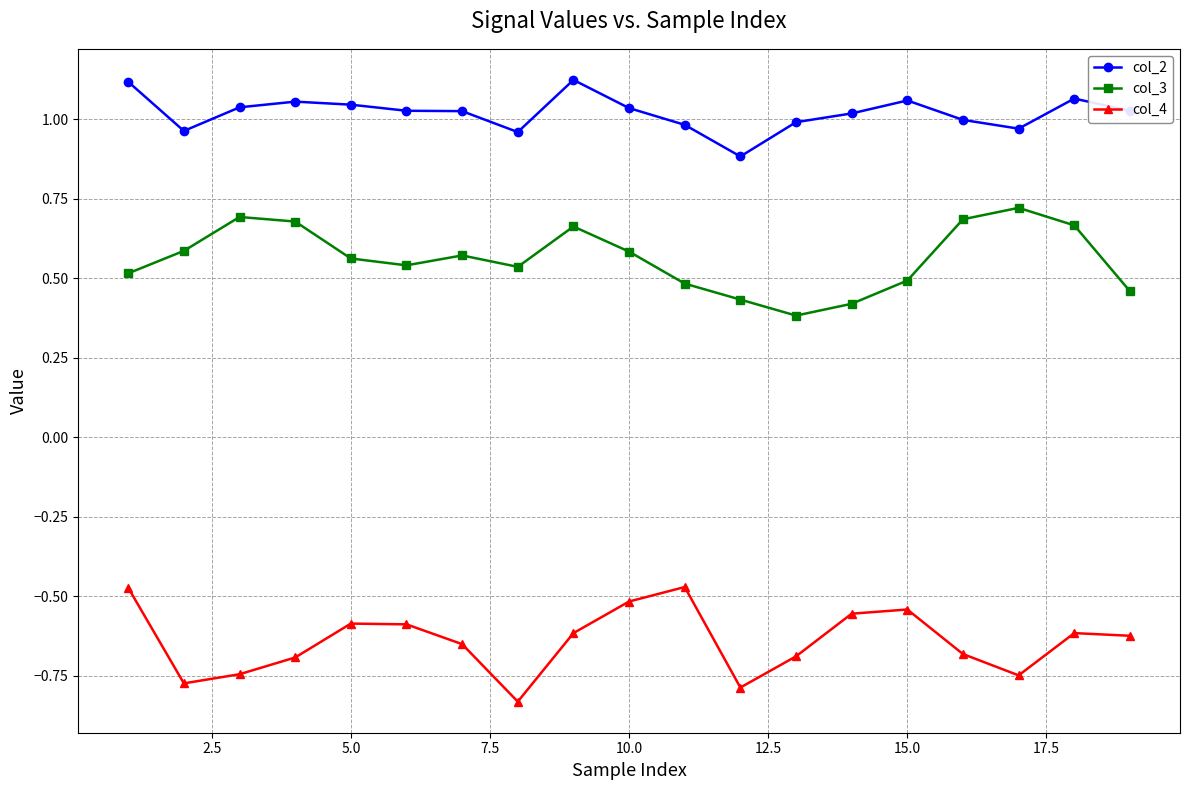

At how many categories does at least one series exceed 0?

19